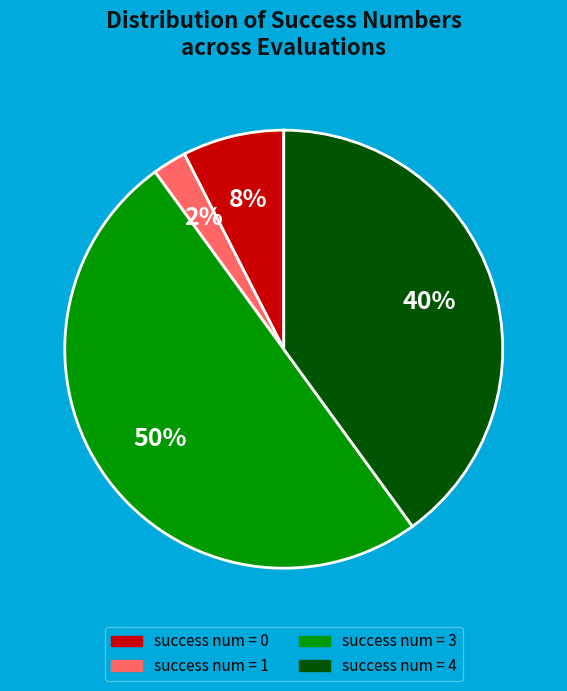

To the nearest percent, what is the average slice percentage?

25%